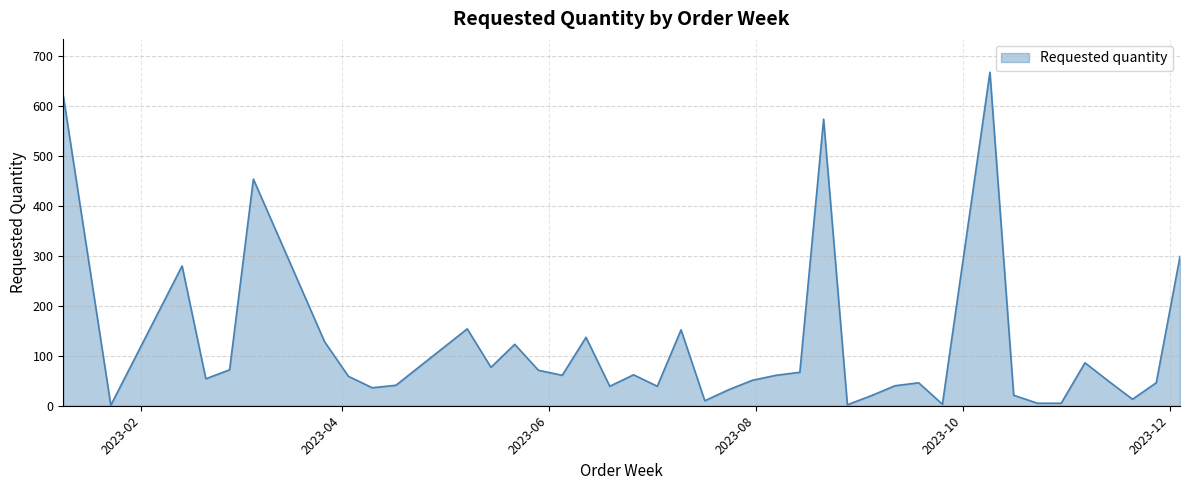

What is the maximum value shown in the chart?

668